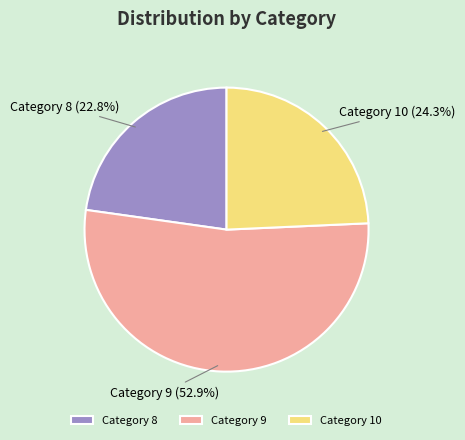

What is the largest slice in the pie chart?

Category 9